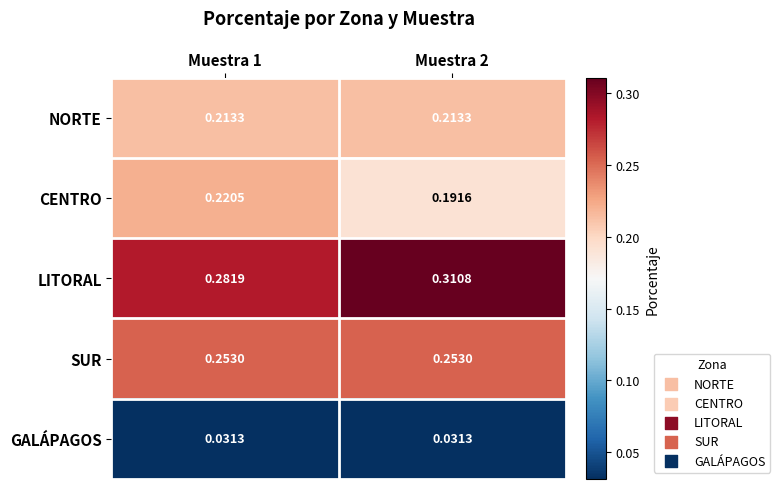

List the series in order of their peak value, lowest first.

GALÁPAGOS, NORTE, CENTRO, SUR, LITORAL